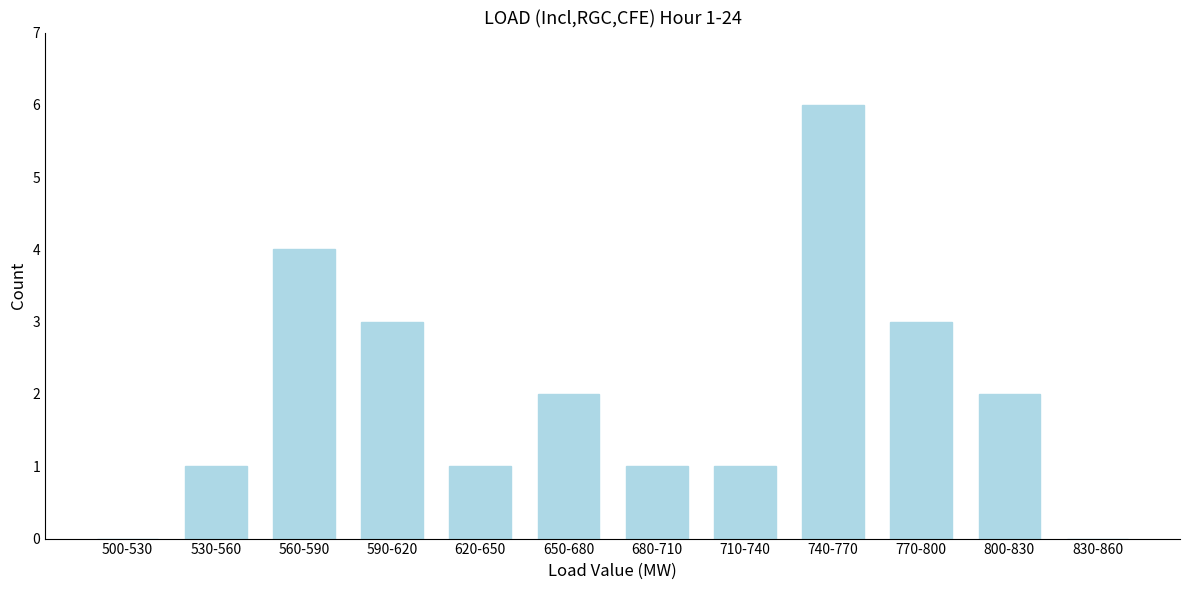

Reading left to right, list all the values displayed in this chart.

500-530=0	530-560=1	560-590=4	590-620=3	620-650=1	650-680=2	680-710=1	710-740=1	740-770=6	770-800=3	800-830=2	830-860=0